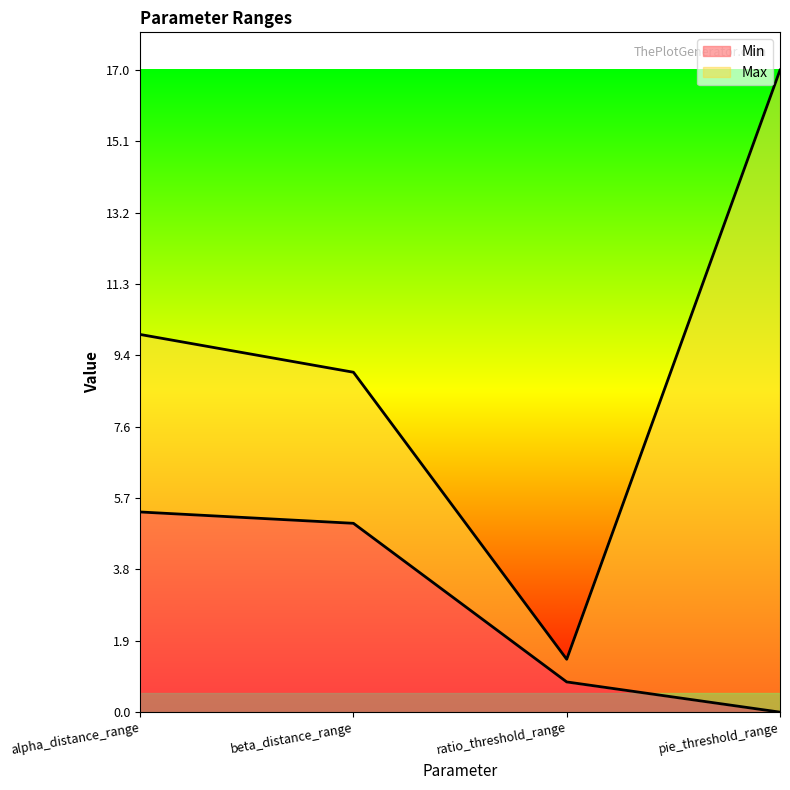

At beta_distance_range, list the series in order from largest to smallest.

Max, Min